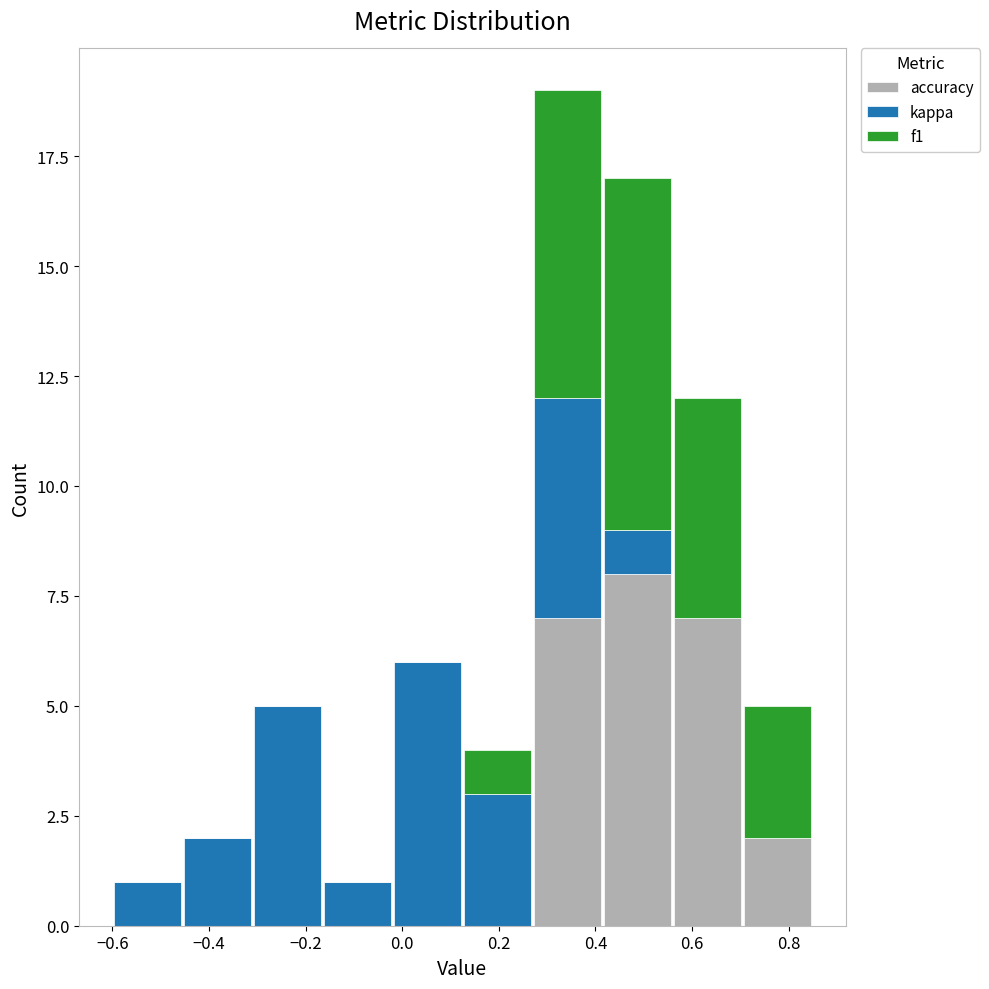

Reading left to right, transcribe this chart: for each stacked bar, give the range it covers on the x-axis and its total height. Neither the bar edges nor the heights are printed on the chart, so give them approximately, as read against the axes.

-0.600 to -0.455: 1
-0.455 to -0.310: 2
-0.310 to -0.165: 5
-0.165 to -0.020: 1
-0.020 to 0.125: 6
0.125 to 0.270: 4
0.270 to 0.415: 19
0.415 to 0.560: 17
0.560 to 0.705: 12
0.705 to 0.850: 5